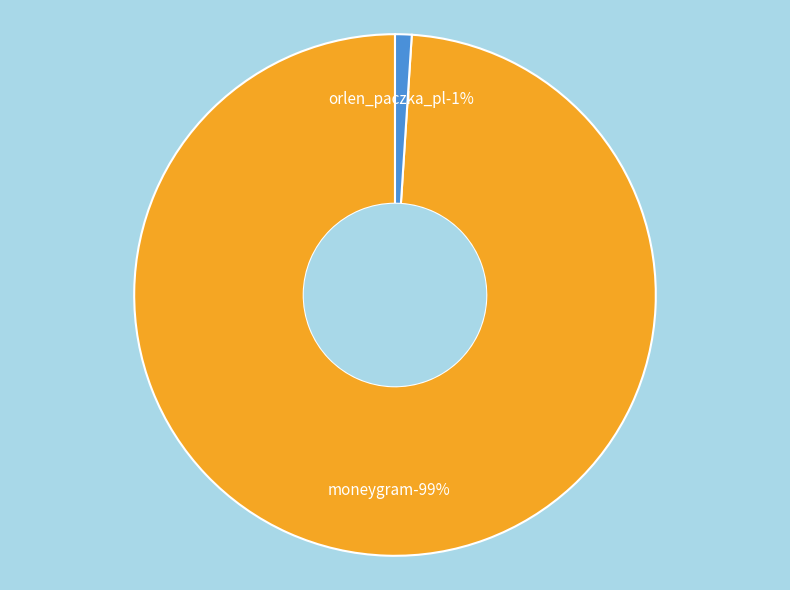

True or false: orlen_paczka_pl accounts for 8% of the total.

False